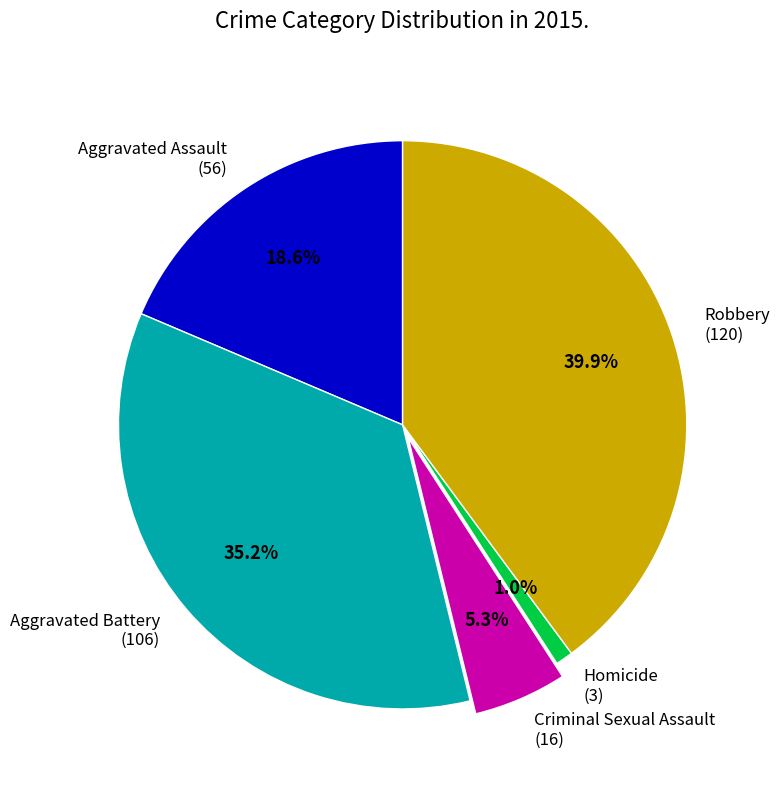

Is there any slice that represents more than half of the pie?

No